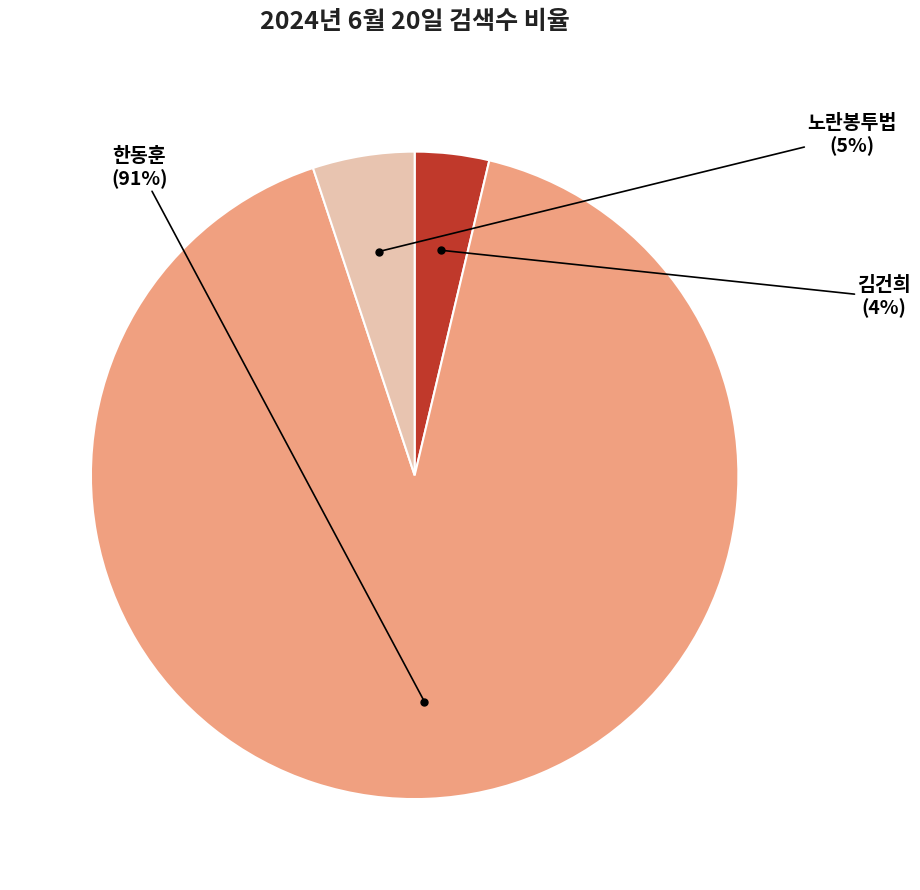

To the nearest percent, what is the average slice percentage?

33%